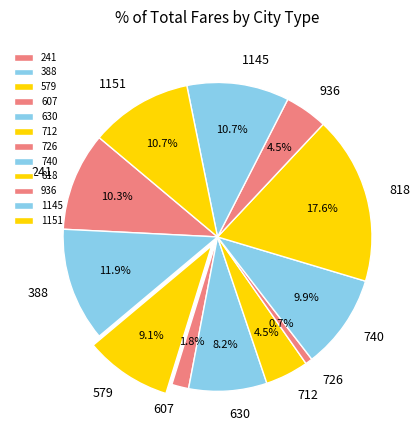

True or false: 1151 accounts for 11% of the total.

True